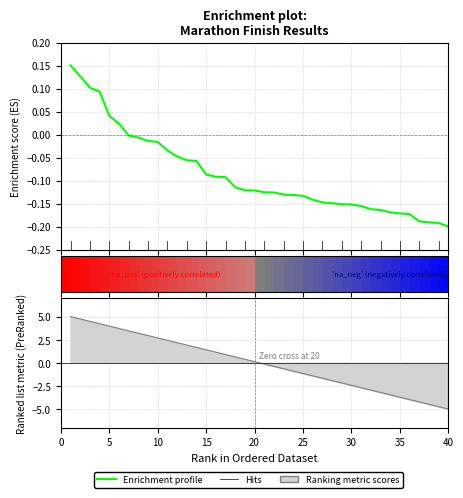

True or false: the data shows -0.2 at 35.

True